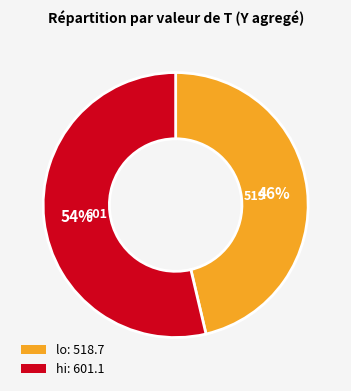

Is there any slice that represents more than half of the pie?

Yes